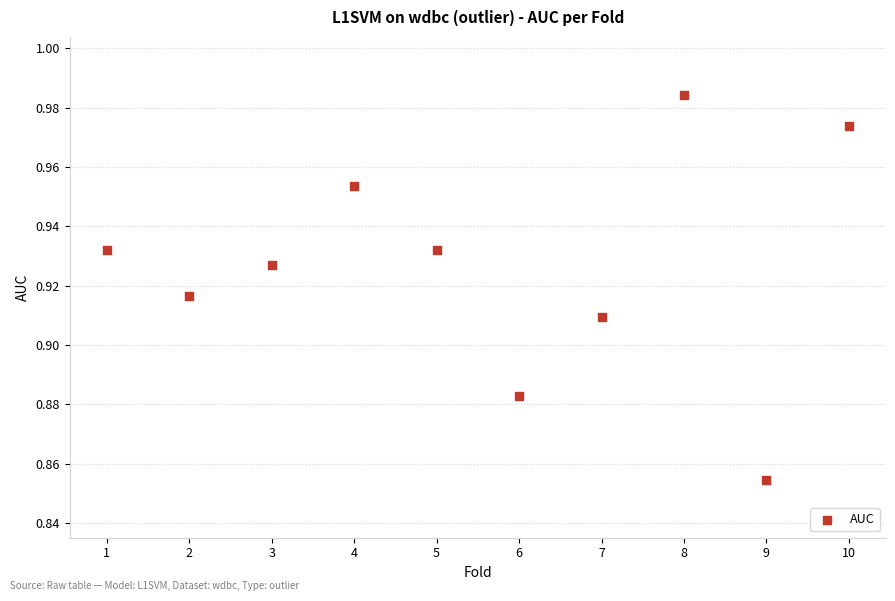

What is the range of X values (max minus min)?

9.0